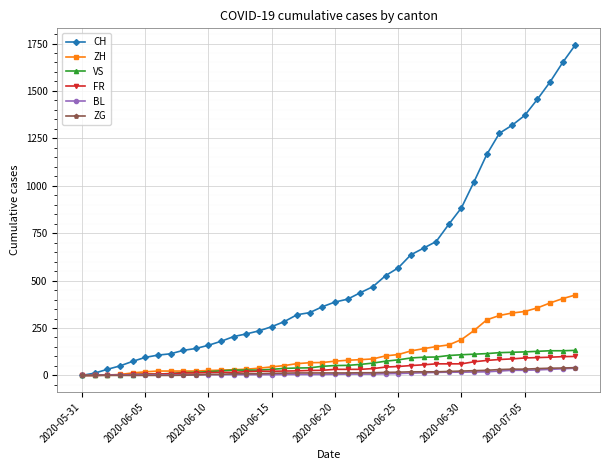

Which series has the largest range (max minus min)?

CH